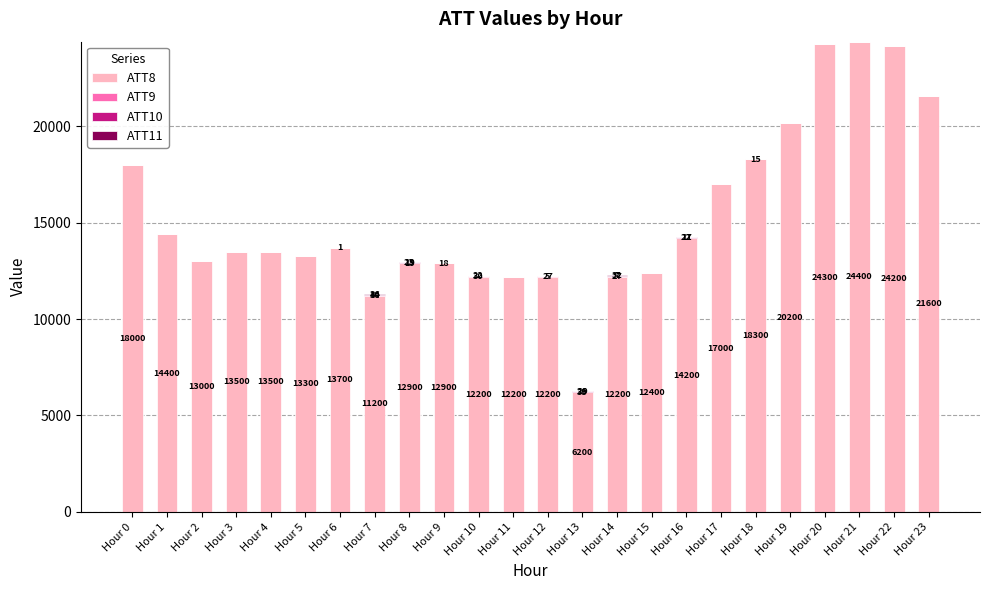

What is the maximum value for ATT8?

24400.0